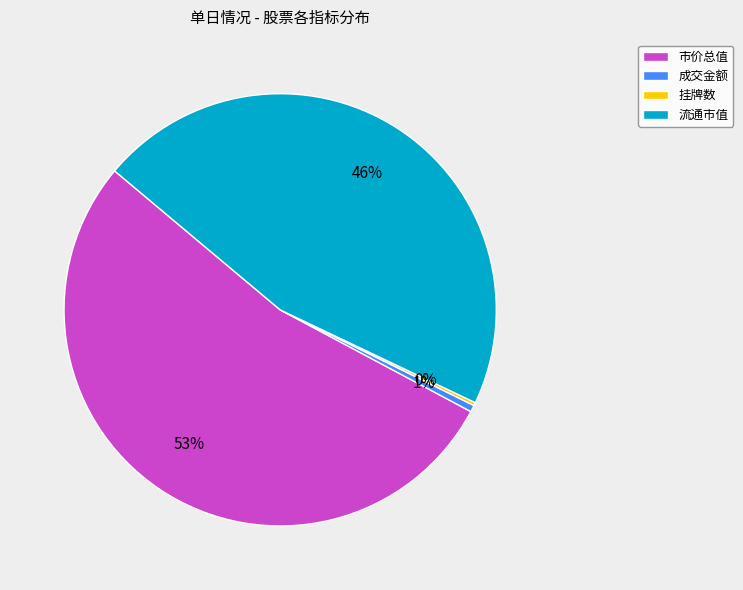

The 成交金额 slice represents 1% of the pie. True or false?

True